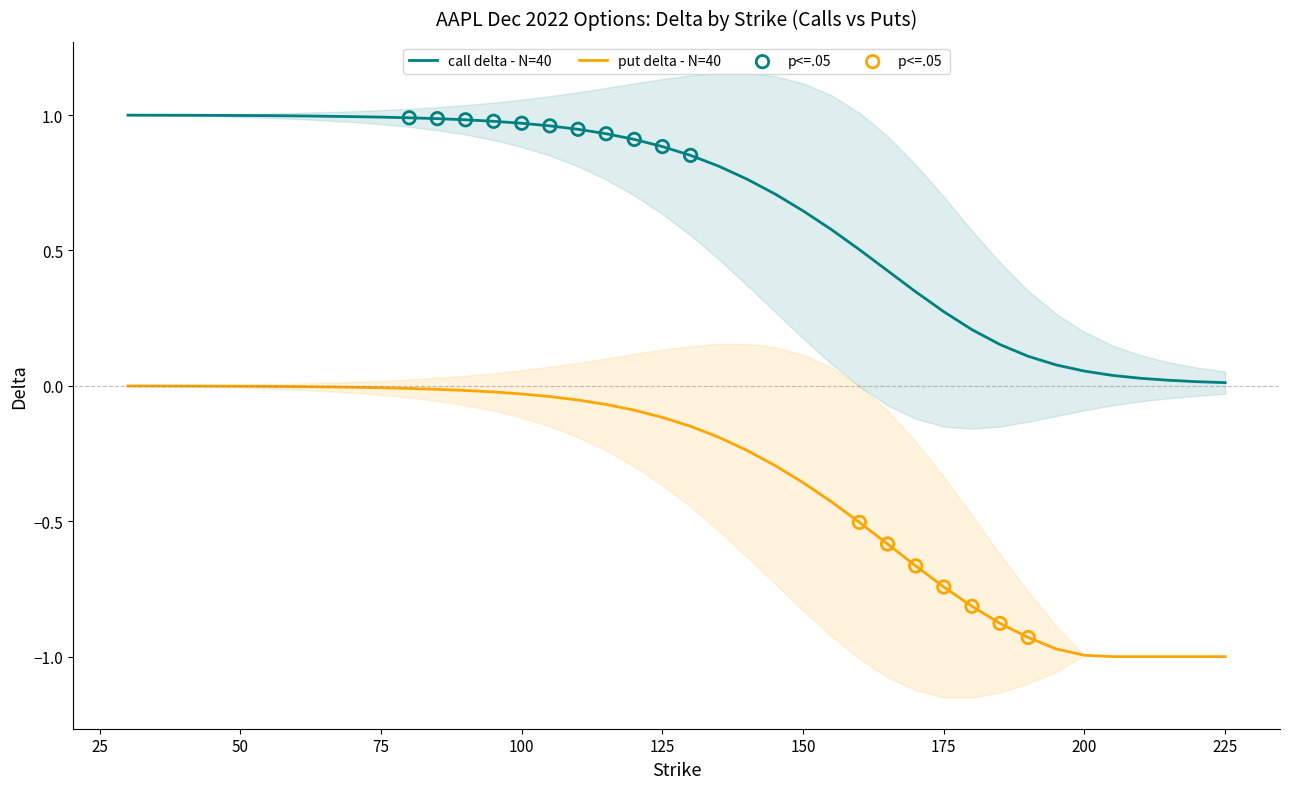

At which category is the sum across all series the highest?

30